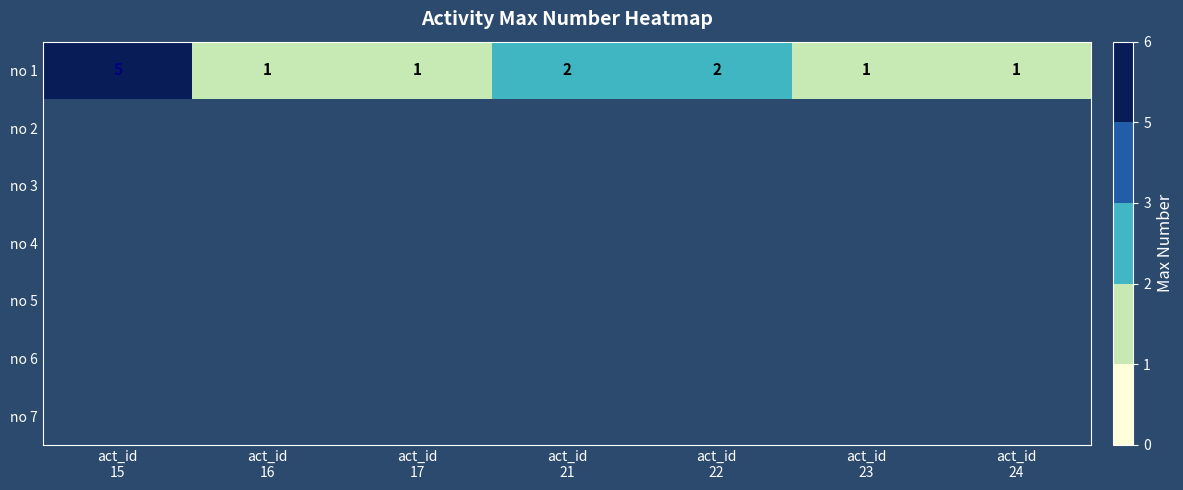

What is the smallest value displayed?

1.0